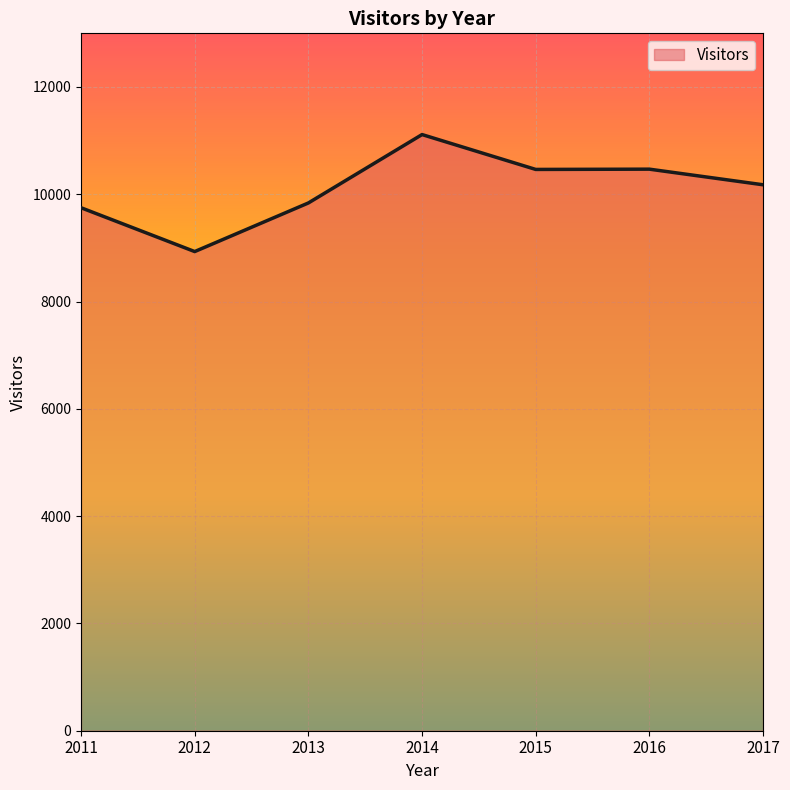

What is the change in value from 2011 to 2015?

+714